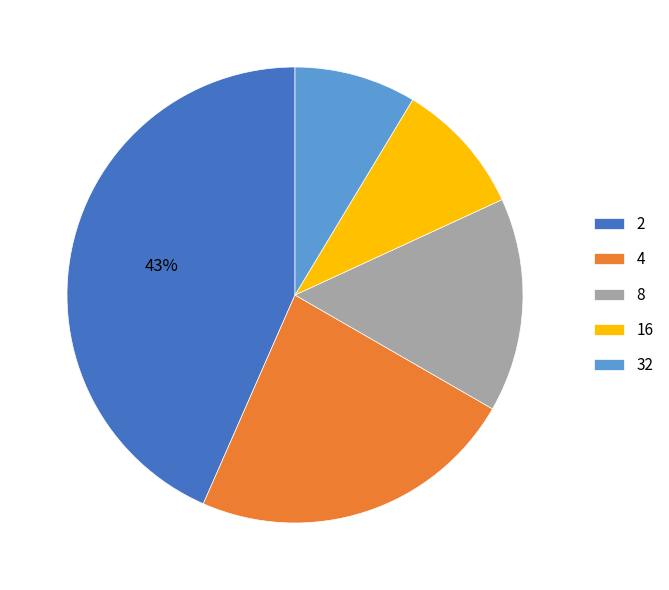

True or false: 2 accounts for 56% of the total.

False